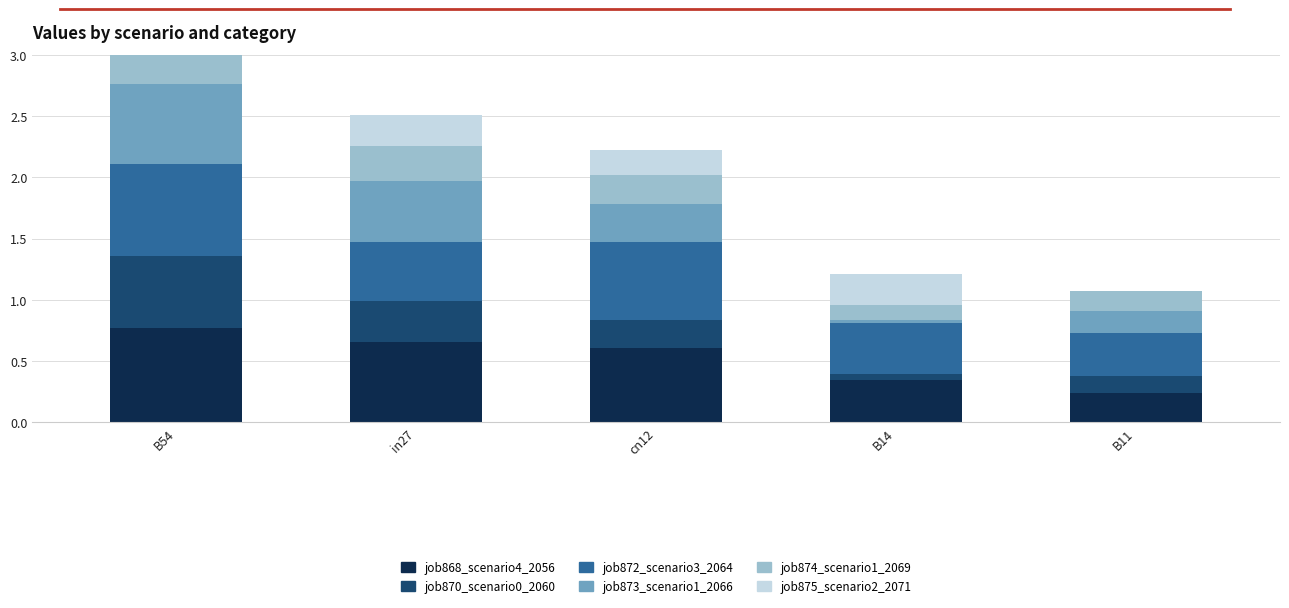

Which series has the widest spread of values?

job873_scenario1_2066